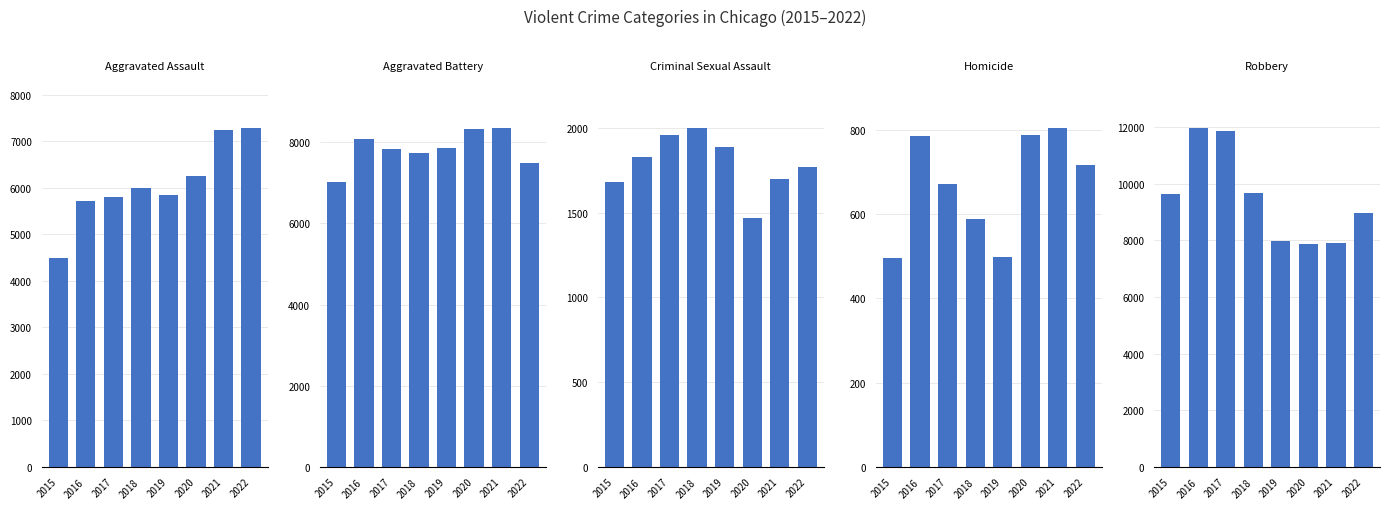

At which label does Aggravated Battery reach its peak?

2021